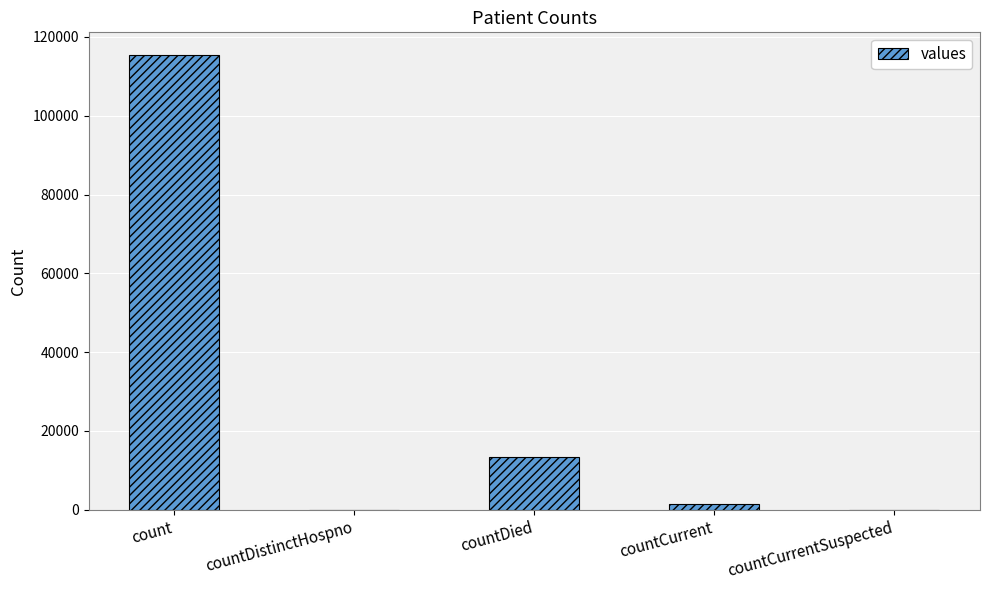

The chart shows a value of 40448 at count. True or false?

False